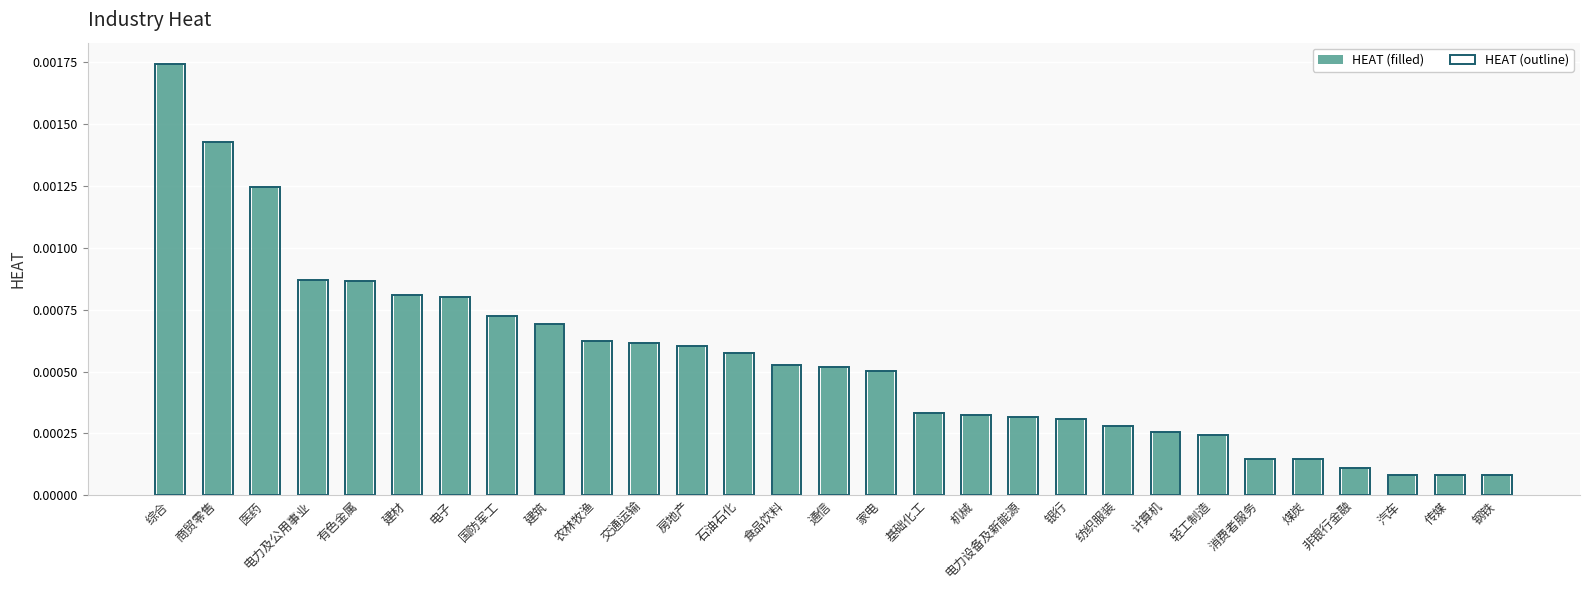

Is it true that HEAT (filled) equals 0.0 at 汽车?

False